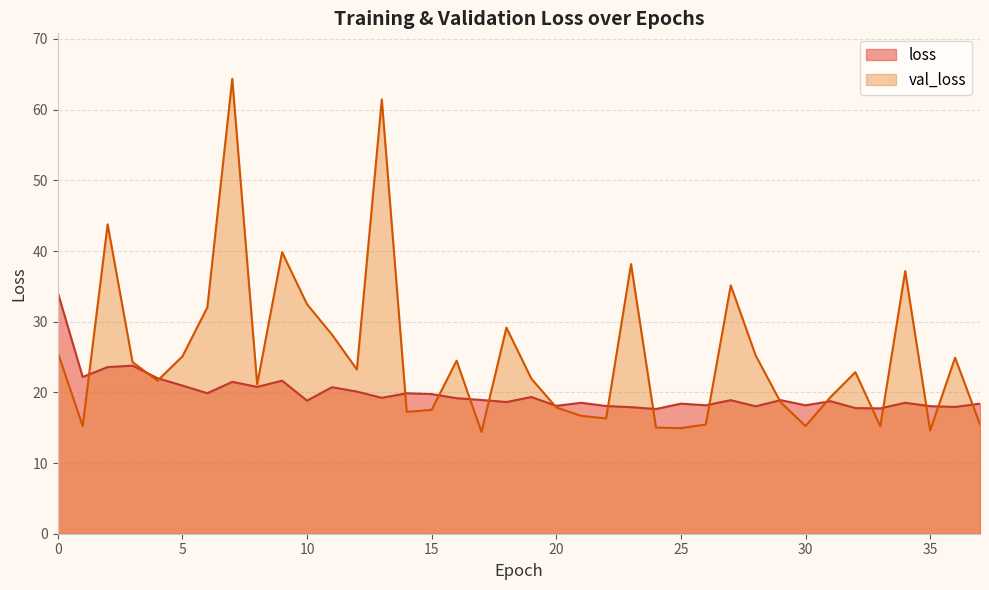

How many data points in val_loss are above 22?

19